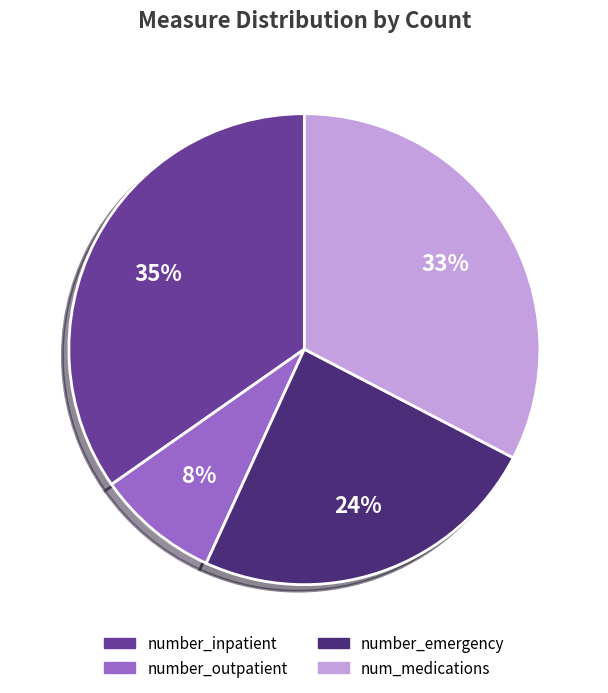

Rank the categories by value from lowest to highest.

number_outpatient, number_emergency, num_medications, number_inpatient